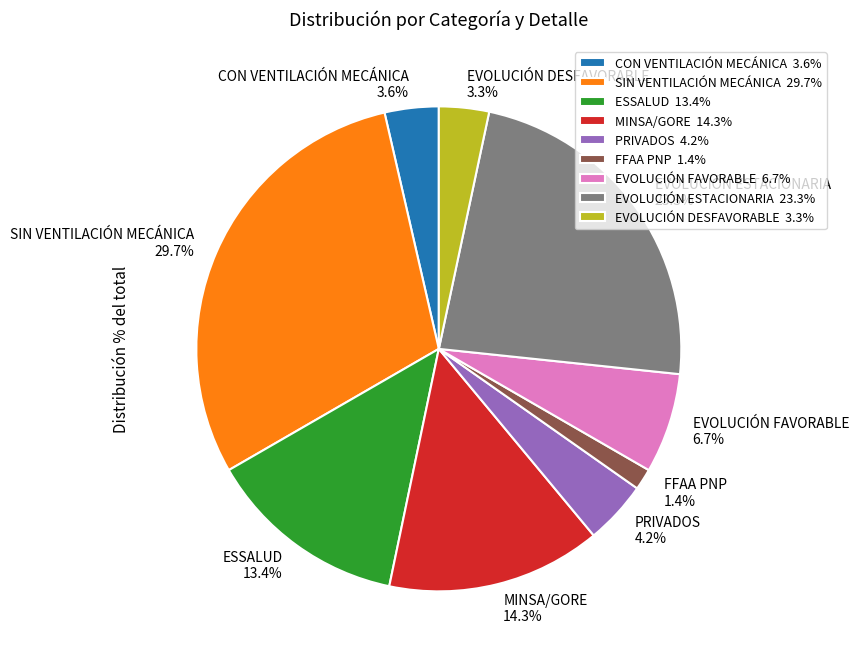

The EVOLUCIÓN DESFAVORABLE slice represents 16% of the pie. True or false?

False